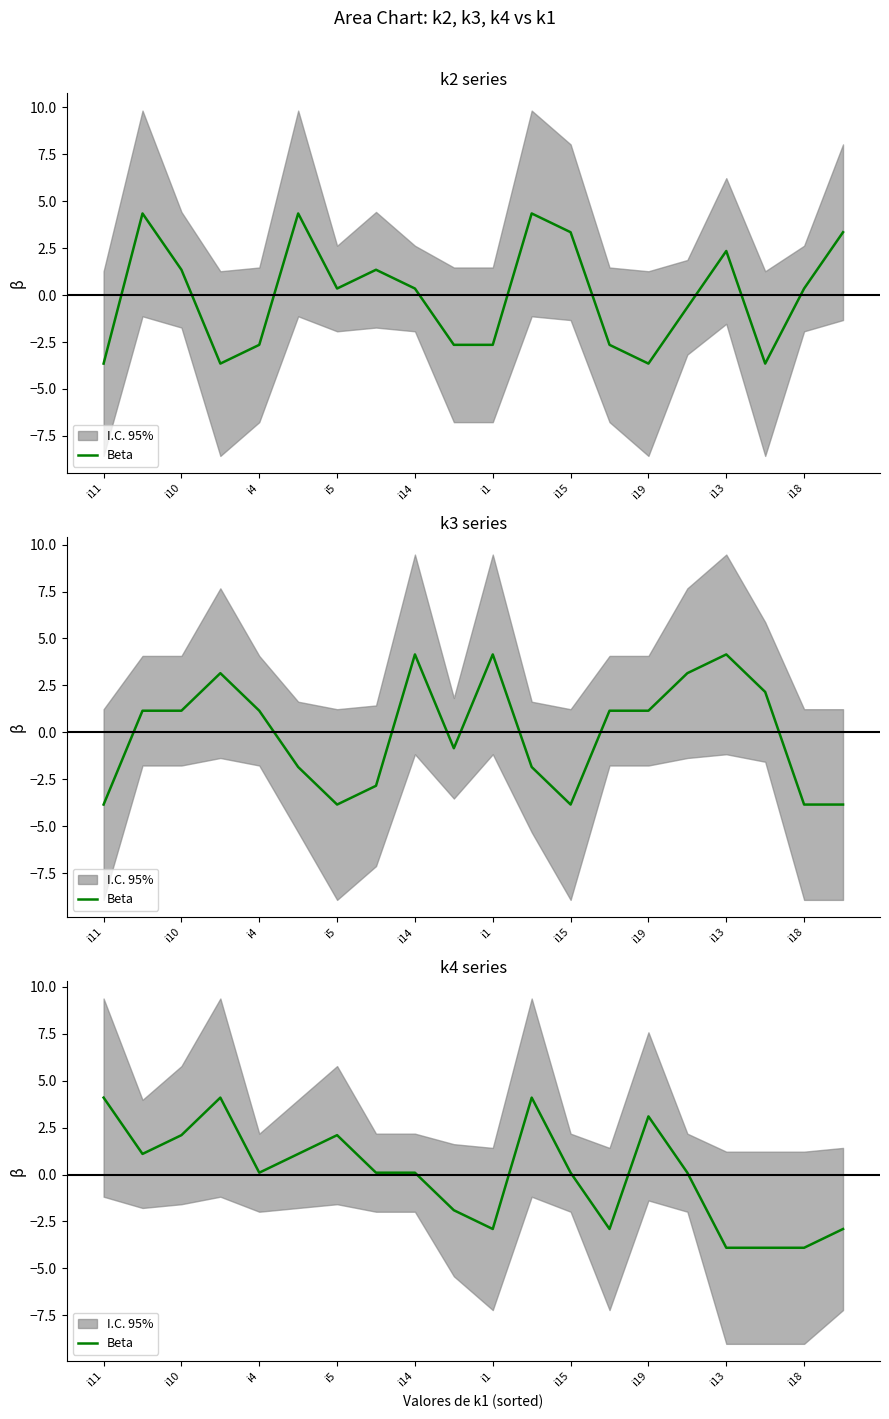

Where is the data nearest to the value 0?

i4